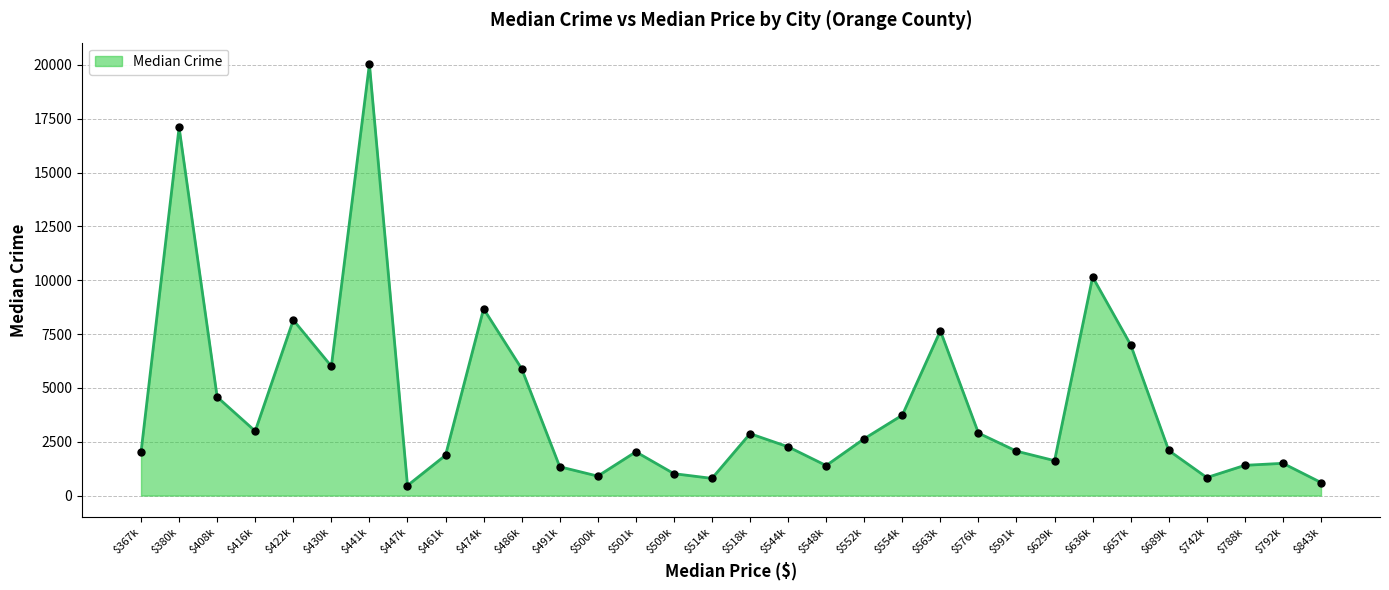

What is the average value?

4206.6